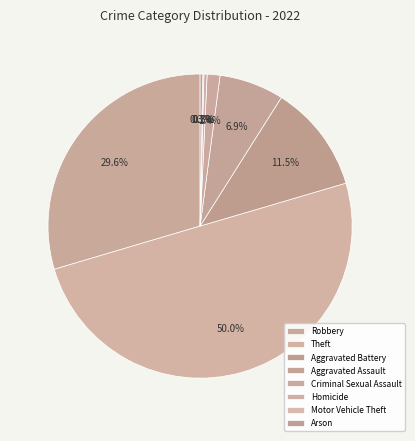

Which slice is the largest?

Theft